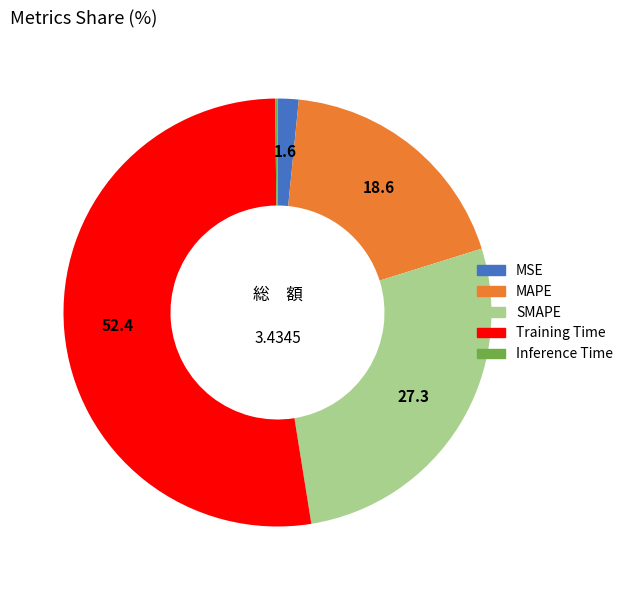

Is there any slice that represents more than half of the pie?

Yes